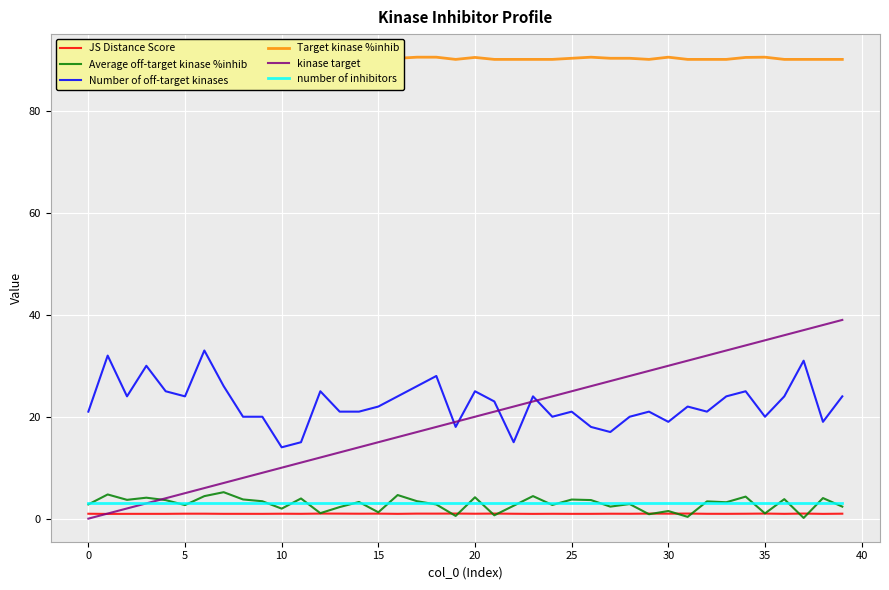

What is the maximum value for kinase target?

39.0